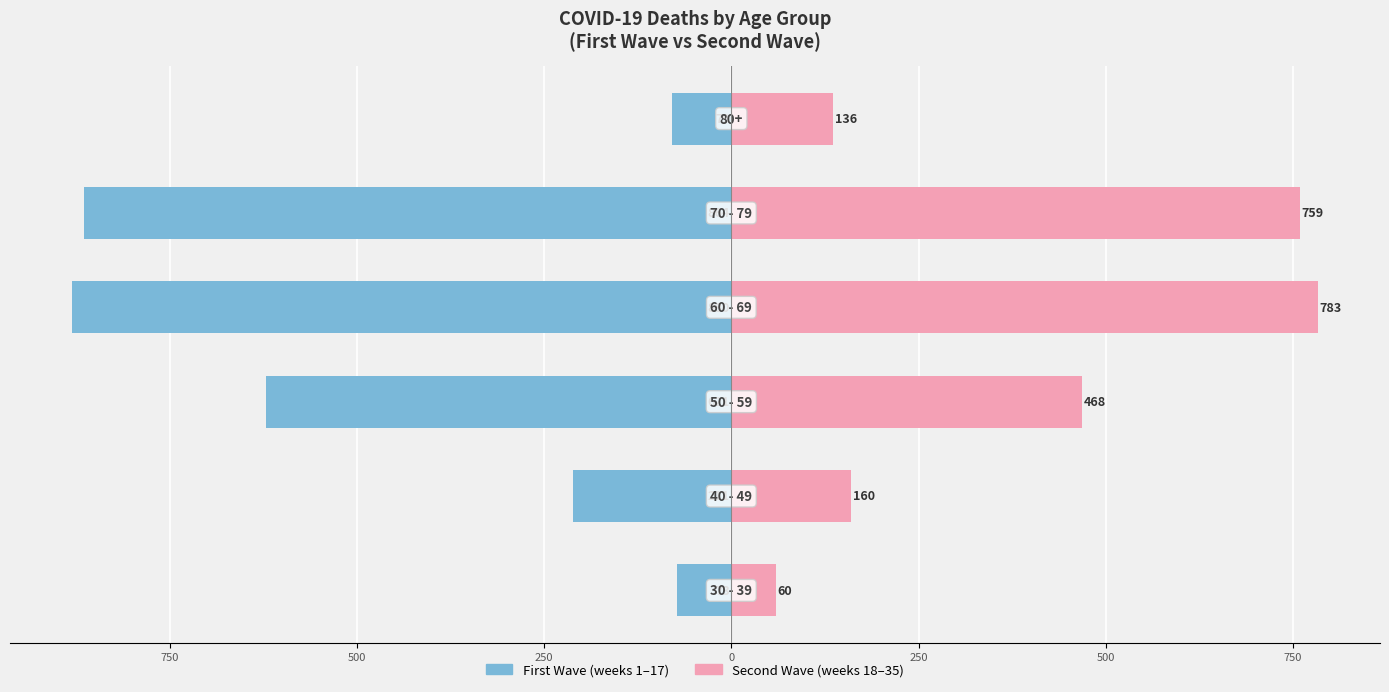

Which series changed the most between 750 and 0?

First Wave (weeks 1–17)